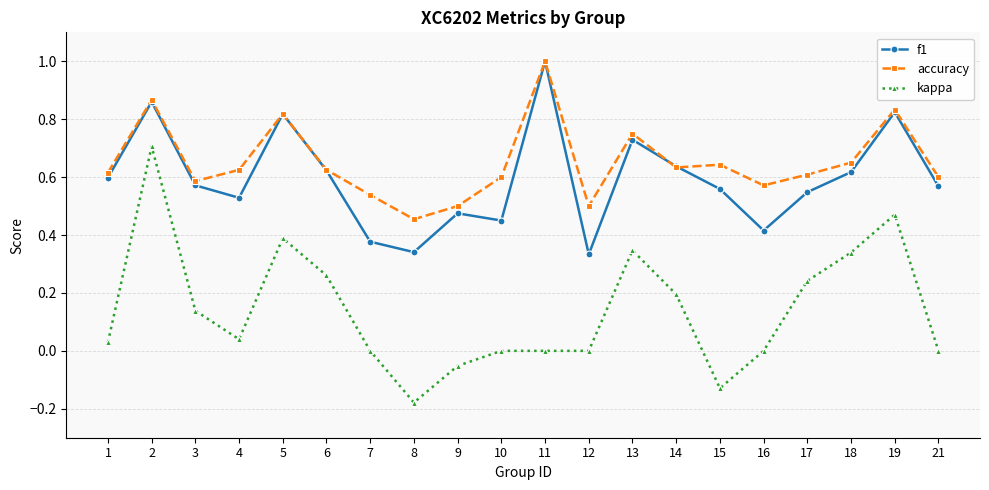

Count the f1 values in the range 0 to 1.

20